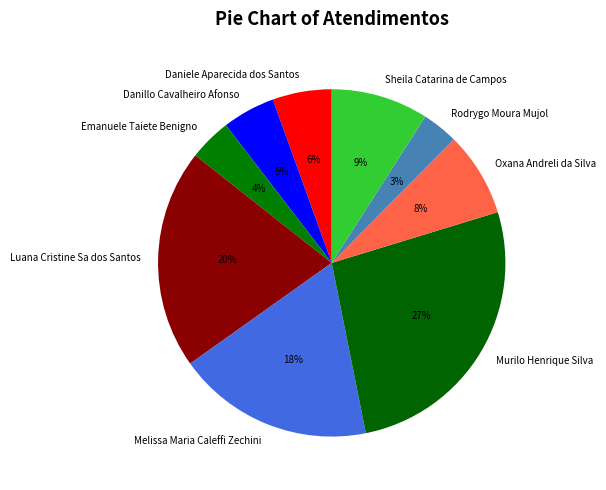

Is the sum of Murilo Henrique Silva and Daniele Aparecida dos Santos greater than half?

No